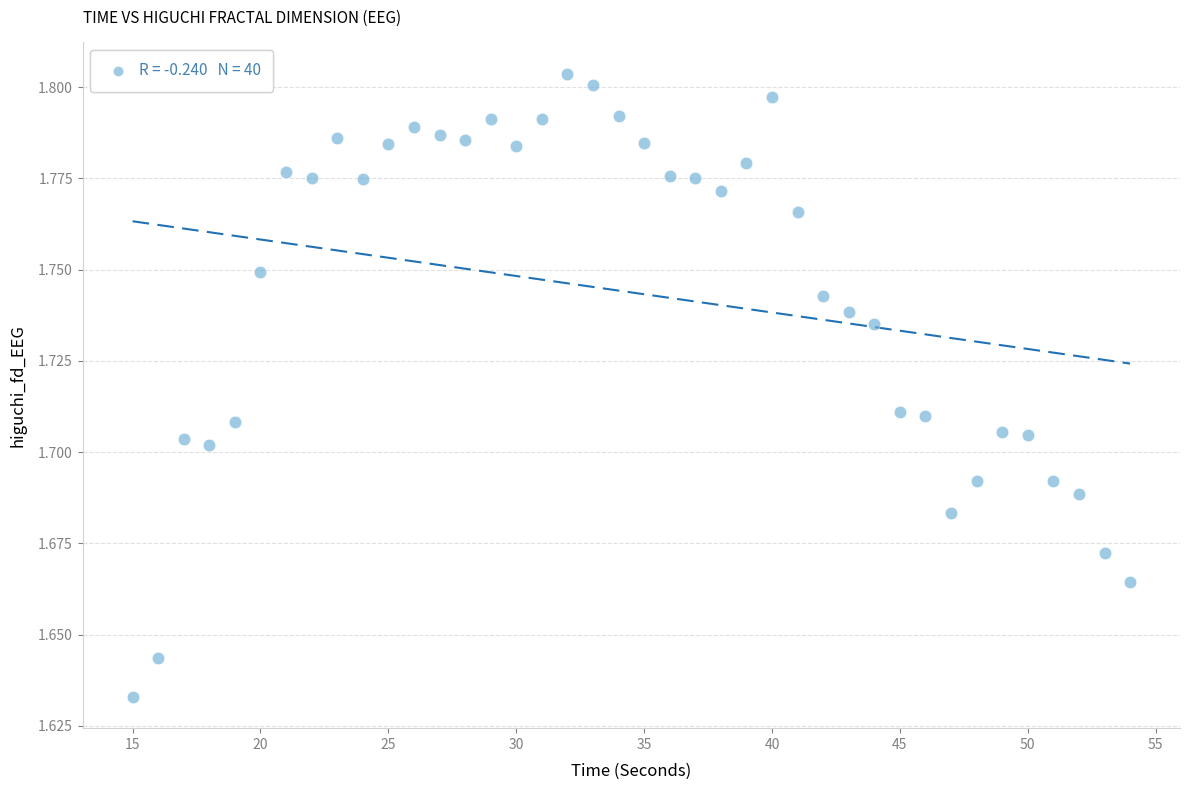

What is the range of X values (max minus min)?

39.0